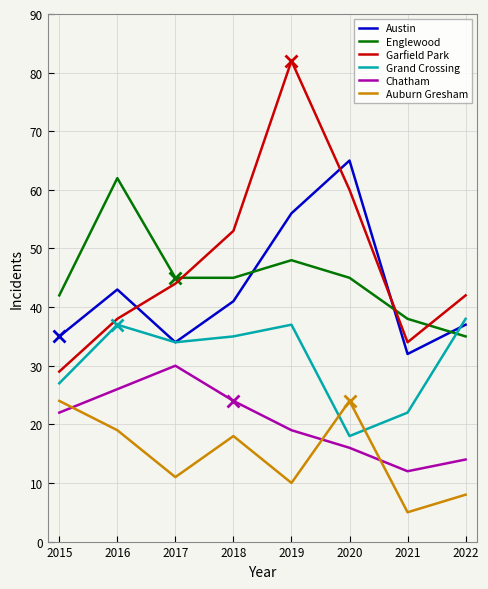

At which category is the sum across all series the highest?

2019